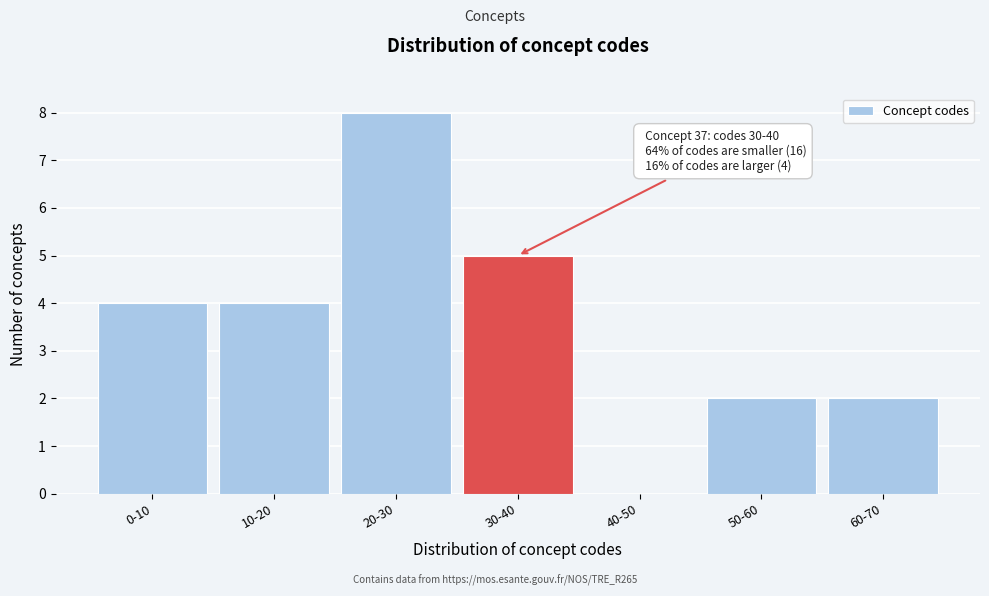

Reading right to left, what are all the values shown in this chart?

60-70=2	50-60=2	40-50=0	30-40=5	20-30=8	10-20=4	0-10=4